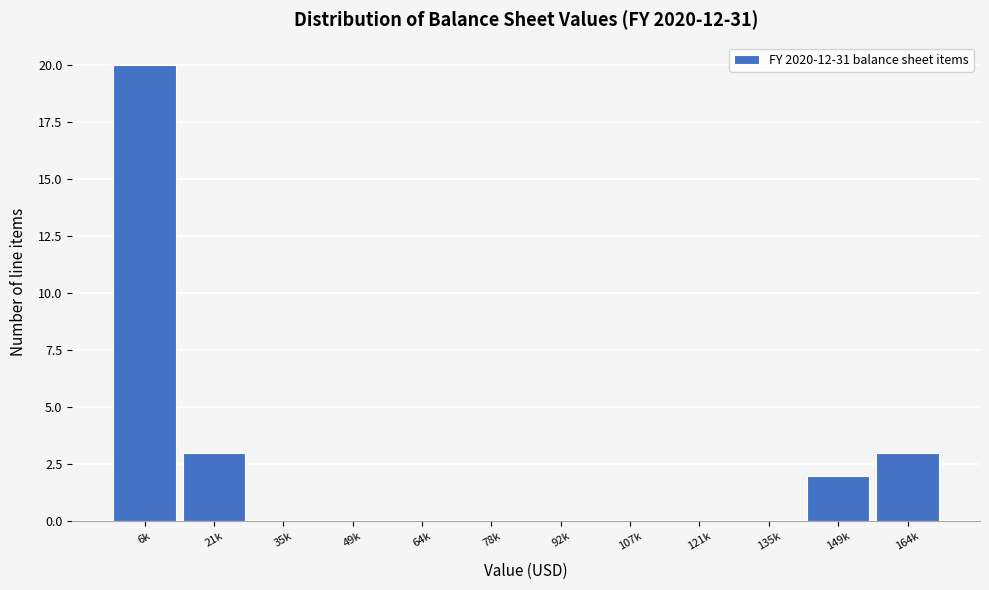

Reading right to left, extract all data points from this chart.

164k=3	149k=2	135k=0	121k=0	107k=0	92k=0	78k=0	64k=0	49k=0	35k=0	21k=3	6k=20